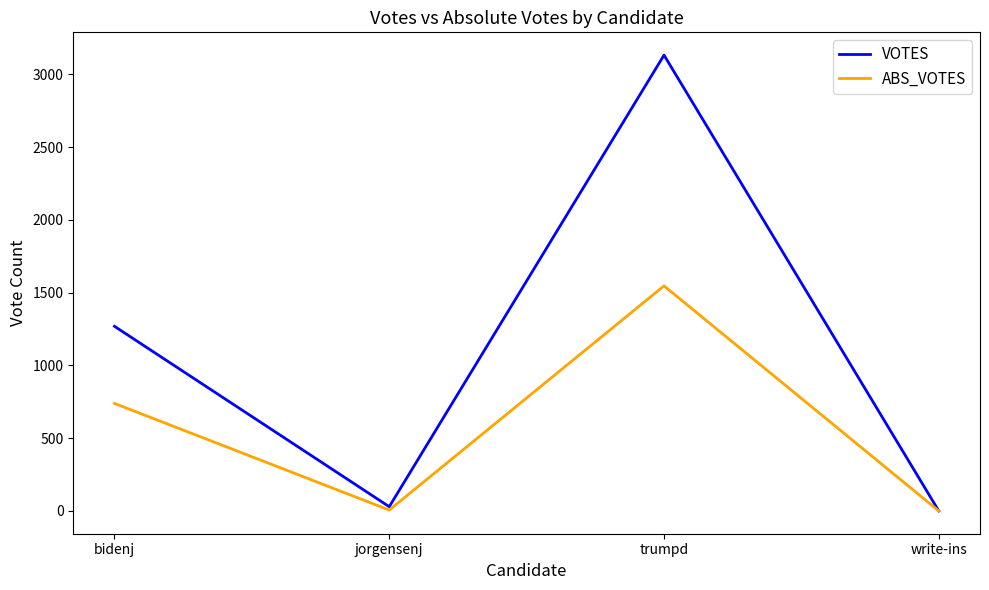

Which series changed the most between trumpd and write-ins?

VOTES